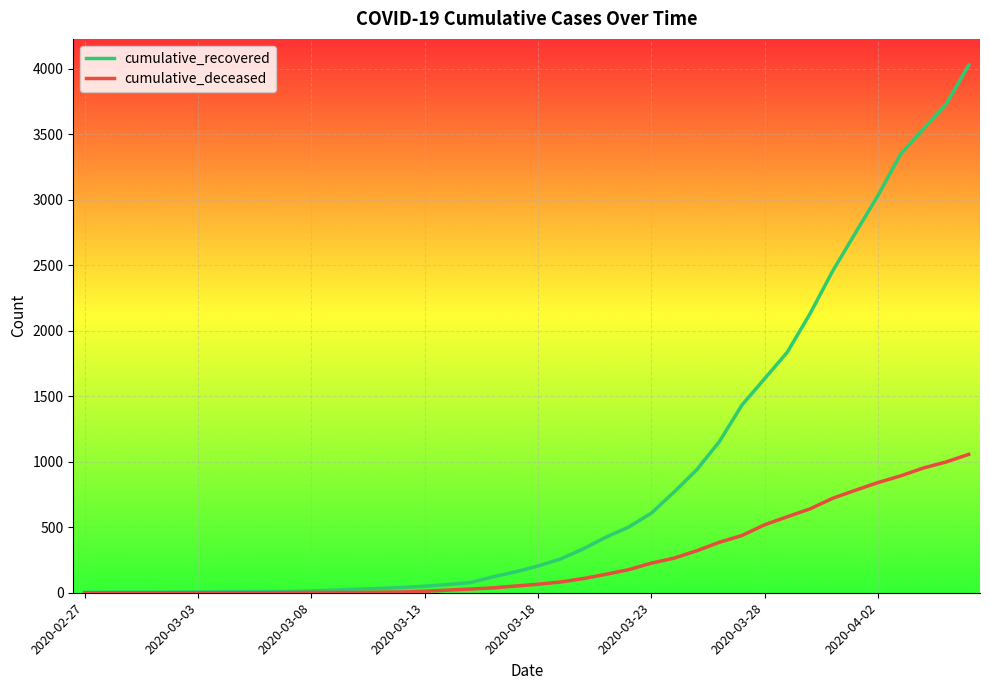

Which series has the largest range (max minus min)?

cumulative_recovered